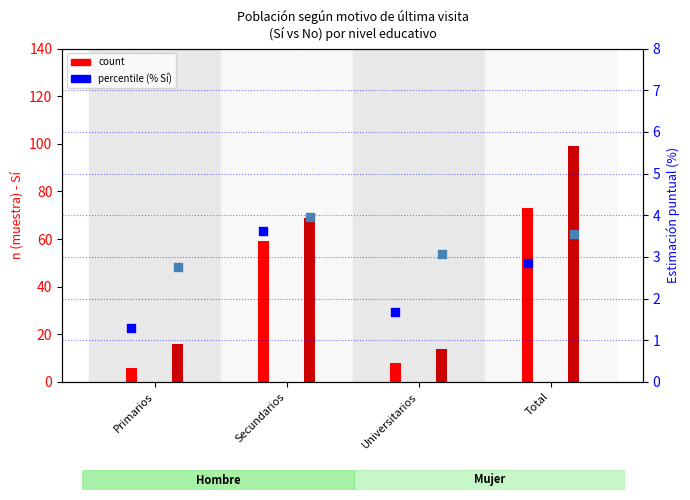

At which category is the sum across all series the highest?

Total